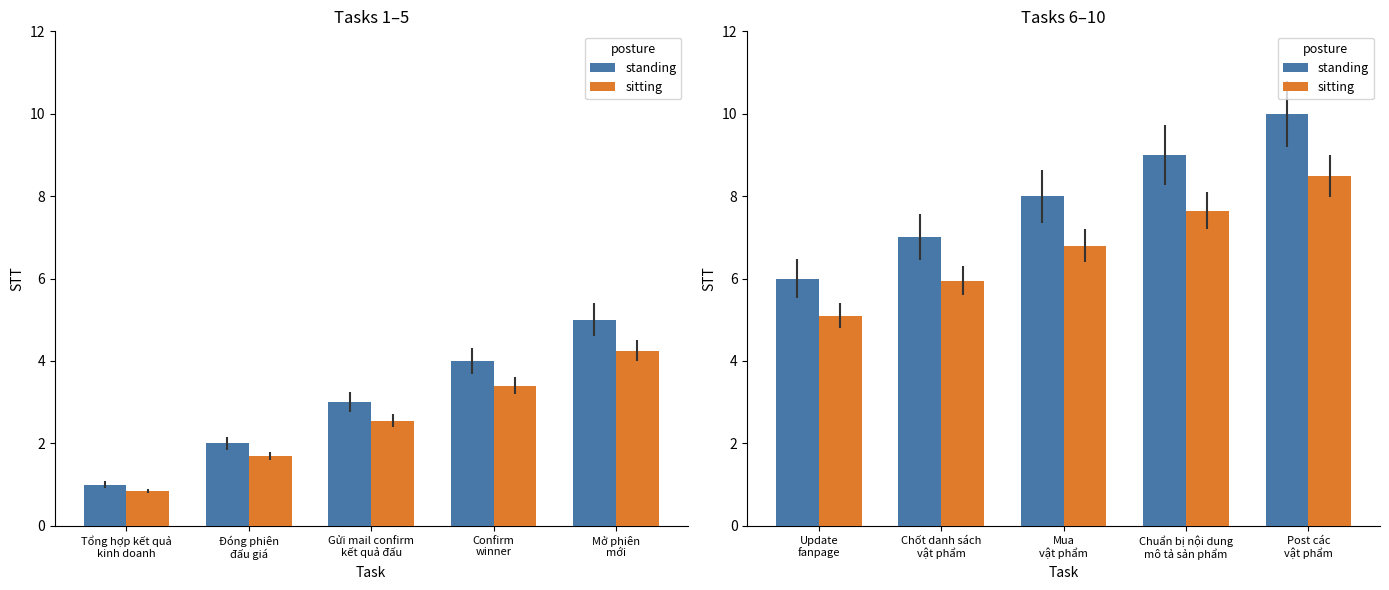

What position from the right is Update fanpage?

5